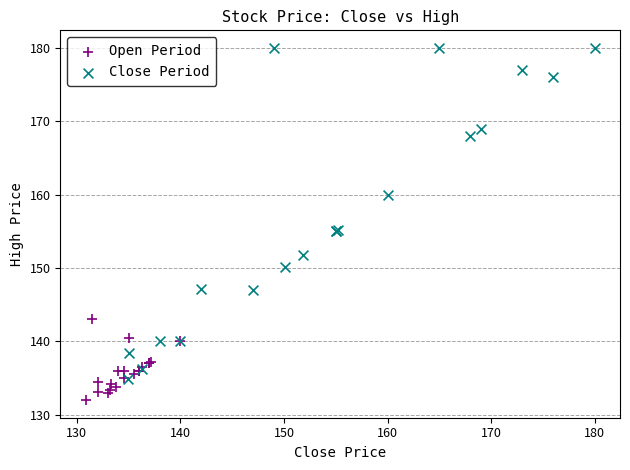

Which series reaches the minimum Y coordinate?

Open Period